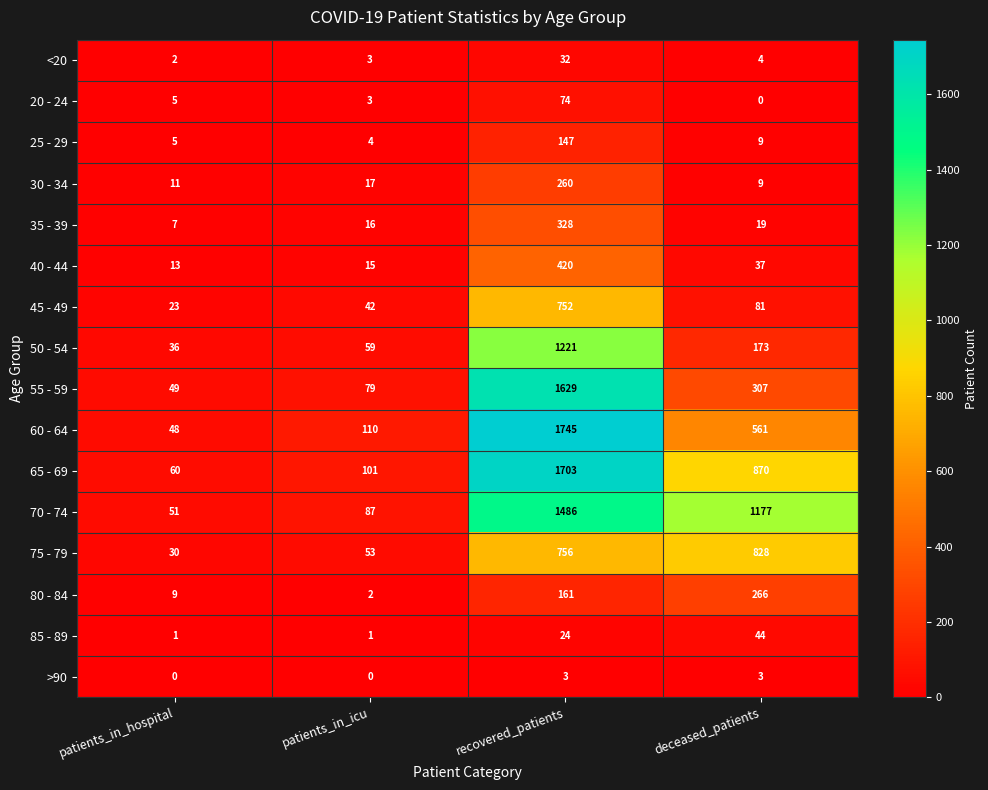

Rank the series by their maximum value, from lowest to highest.

>90, <20, 85 - 89, 20 - 24, 25 - 29, 30 - 34, 80 - 84, 35 - 39, 40 - 44, 45 - 49, 75 - 79, 50 - 54, 70 - 74, 55 - 59, 65 - 69, 60 - 64